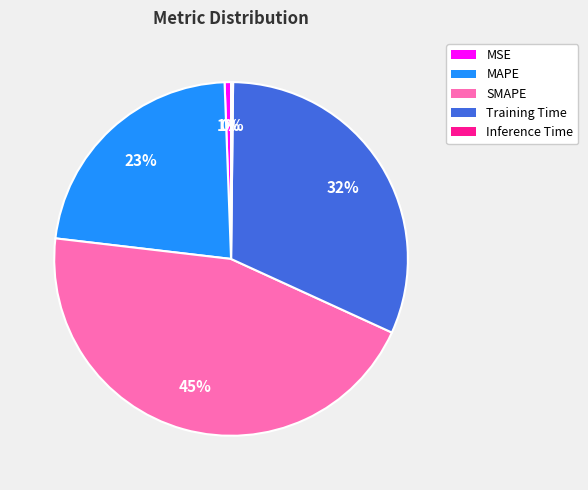

The Training Time slice represents 19% of the pie. True or false?

False